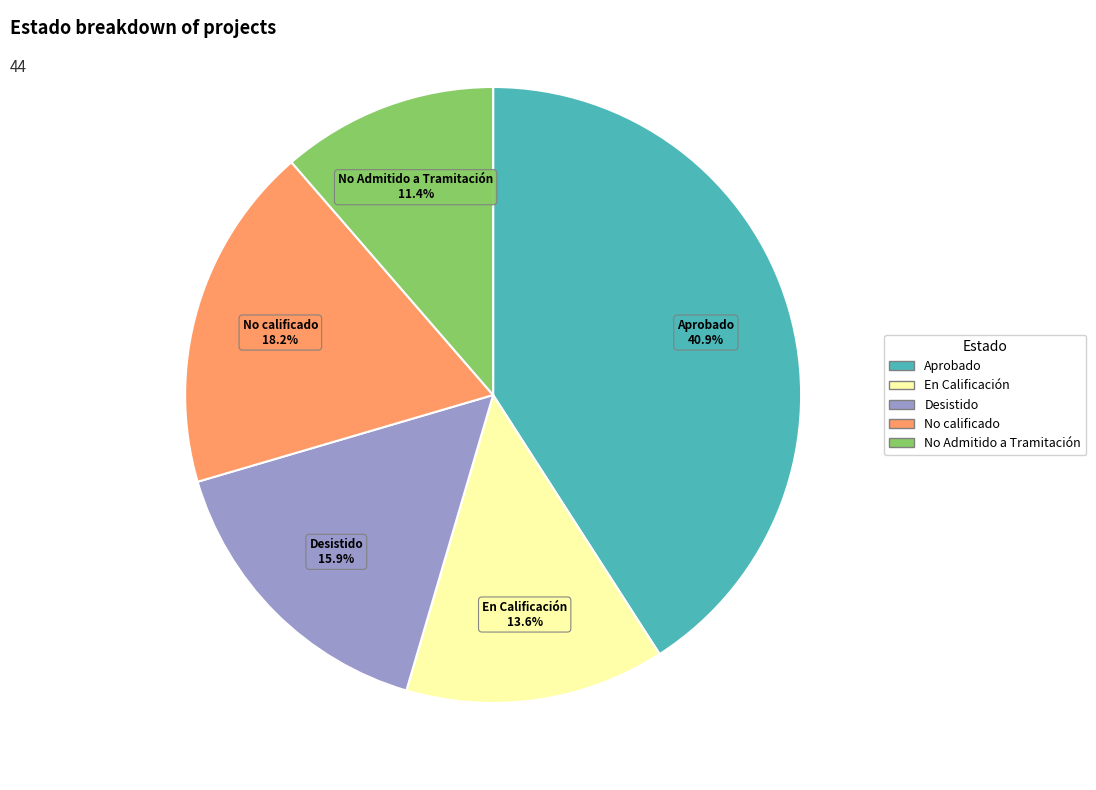

What percentage is the No calificado slice, to the nearest percent?

18%